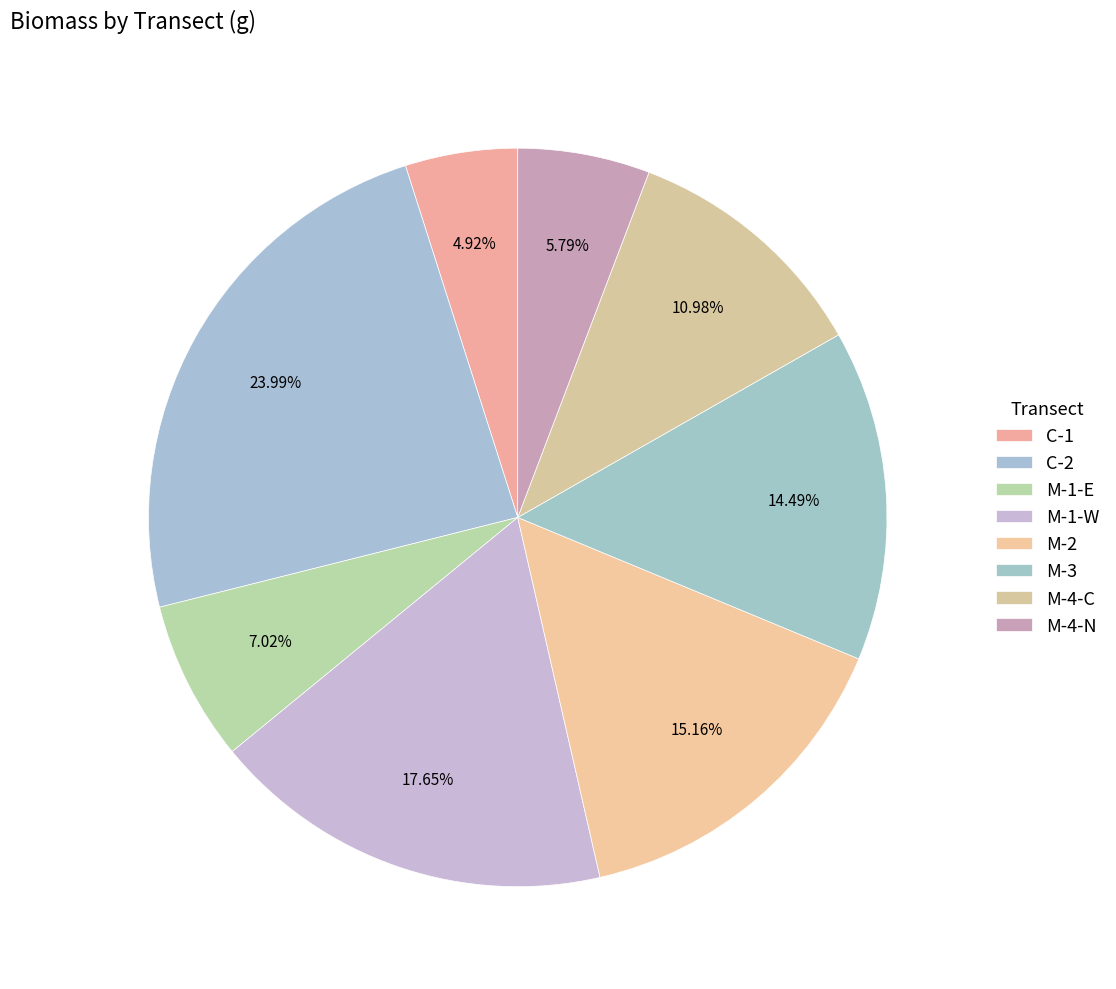

Rank the categories by value from lowest to highest.

C-1, M-4-N, M-1-E, M-4-C, M-3, M-2, M-1-W, C-2